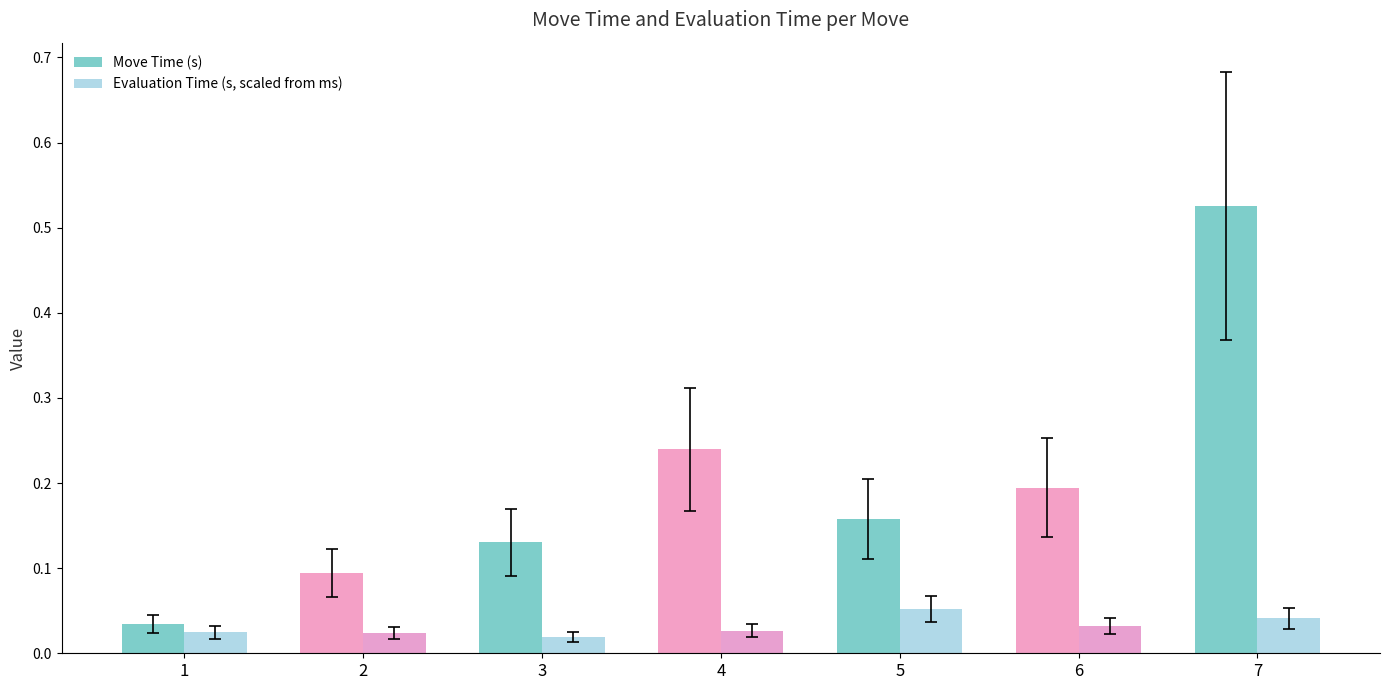

The Move Time (s) series shows 0.2 at 7. True or false?

False